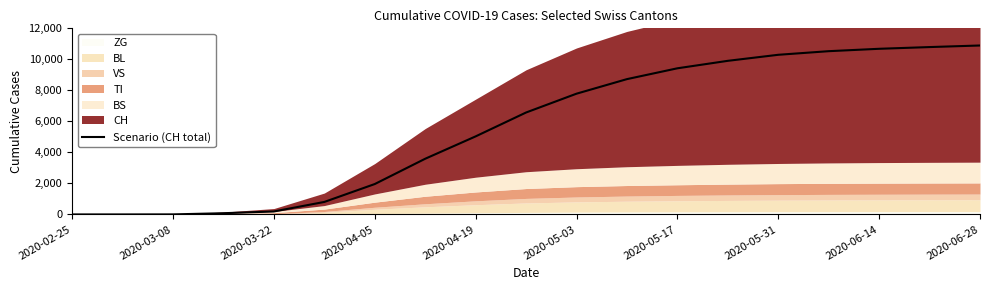

What is the highest value of the Scenario (CH total) series?

10894